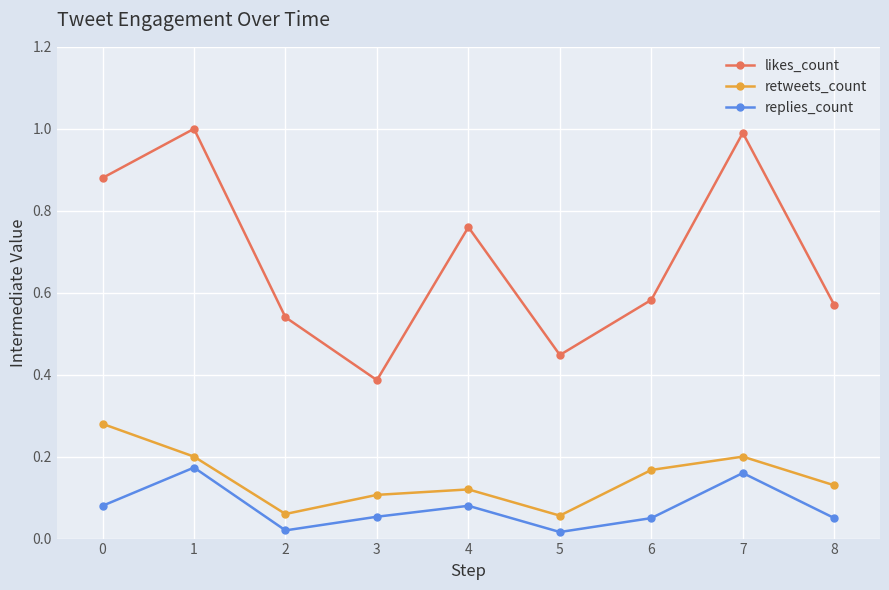

True or false: replies_count and retweets_count cross at least once.

False